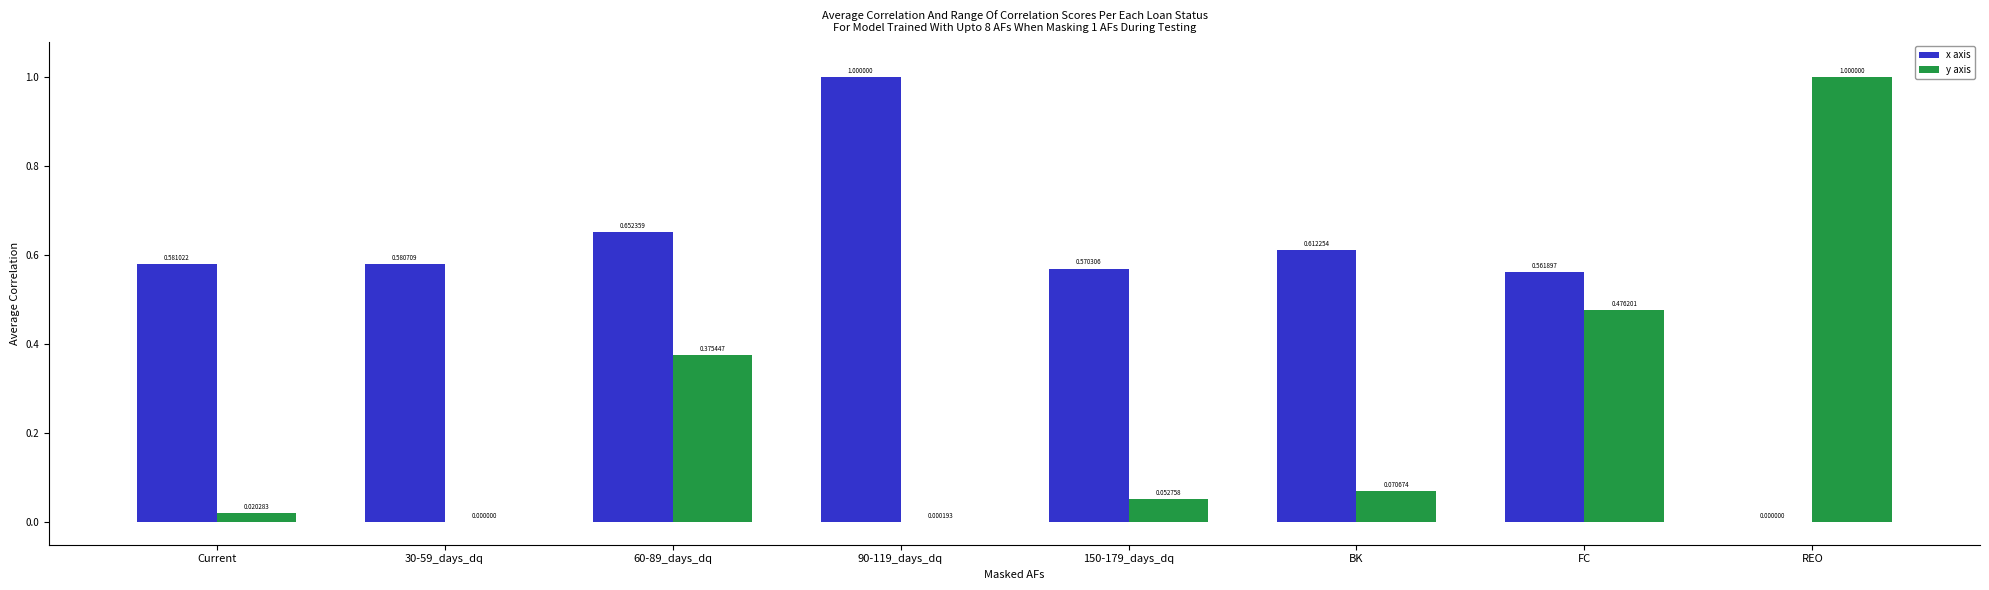

Is the value of y axis at 150-179_days_dq greater than the value of x axis at 60-89_days_dq?

No